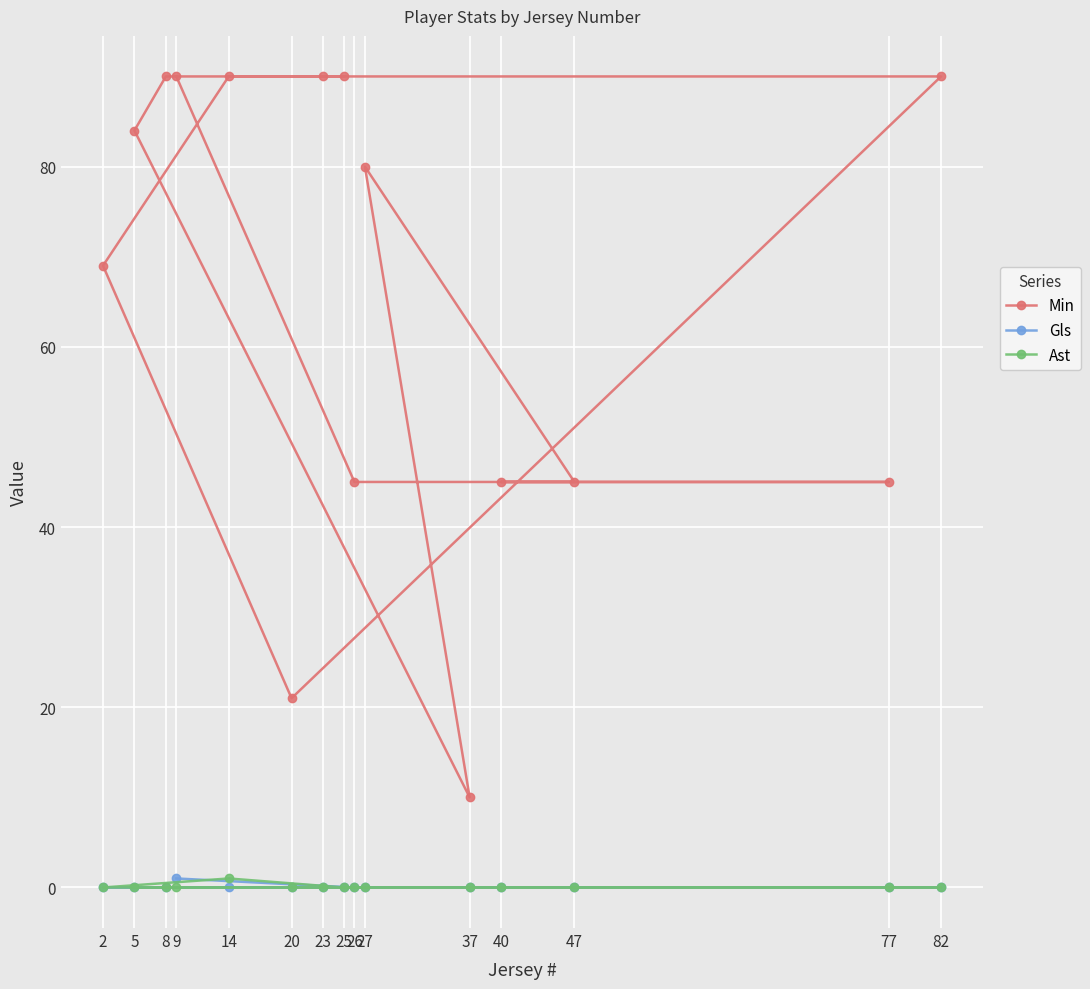

What is the difference between the maximum and minimum values in the Min series?

80